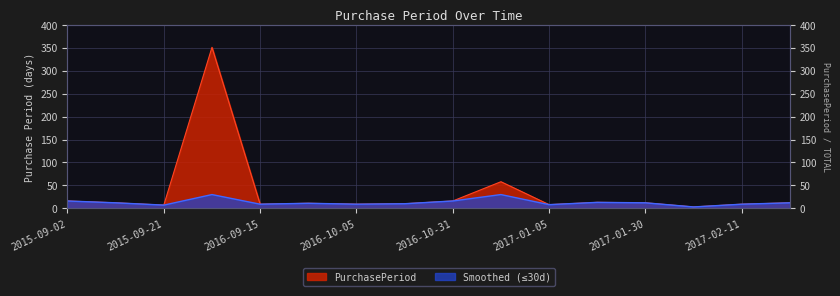

Reading left to right, transcribe all the data shown in this chart.

16	12	7	351	9	11	9	10	16	58	8	13	12	3	9	12